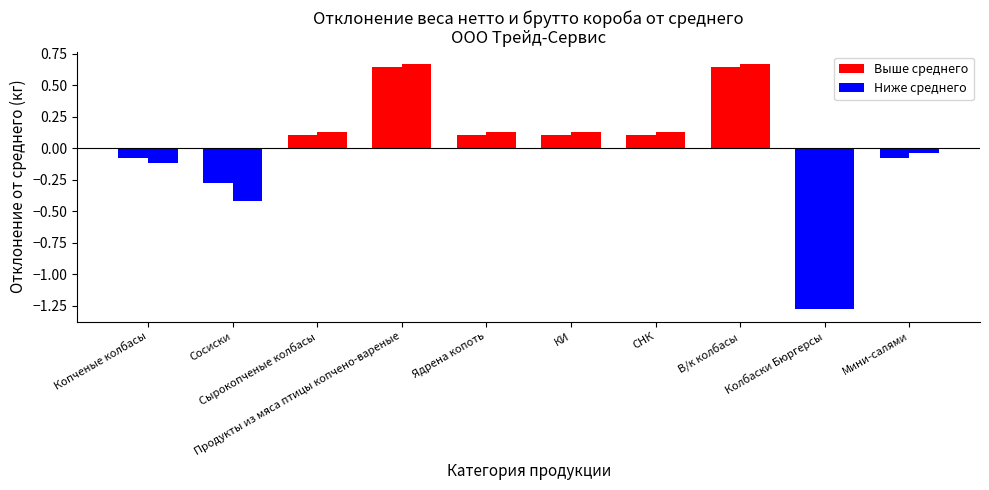

Are the bars horizontal?

No